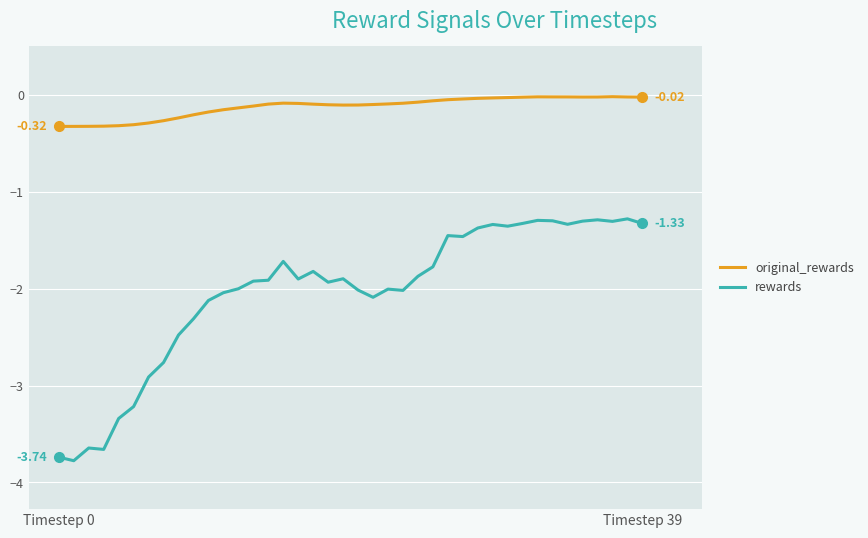

What is the difference between the maximum and minimum values in the original_rewards series?

0.3